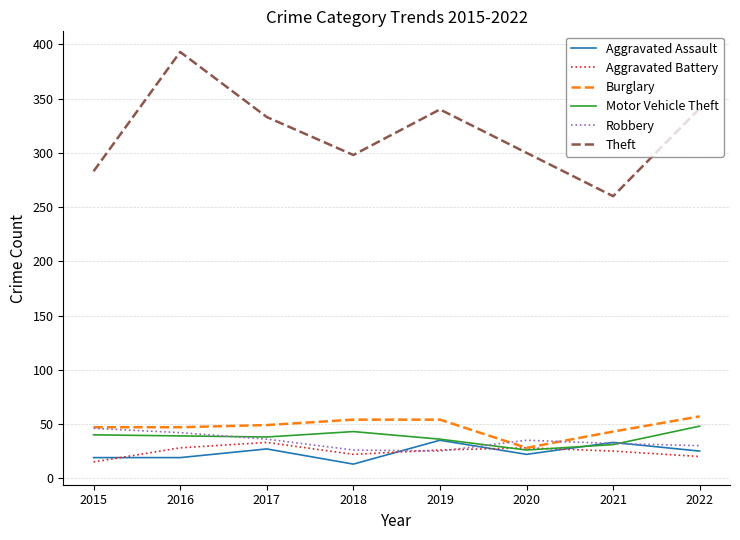

Is the value of Theft at 2020 greater than the value of Robbery at 2018?

Yes